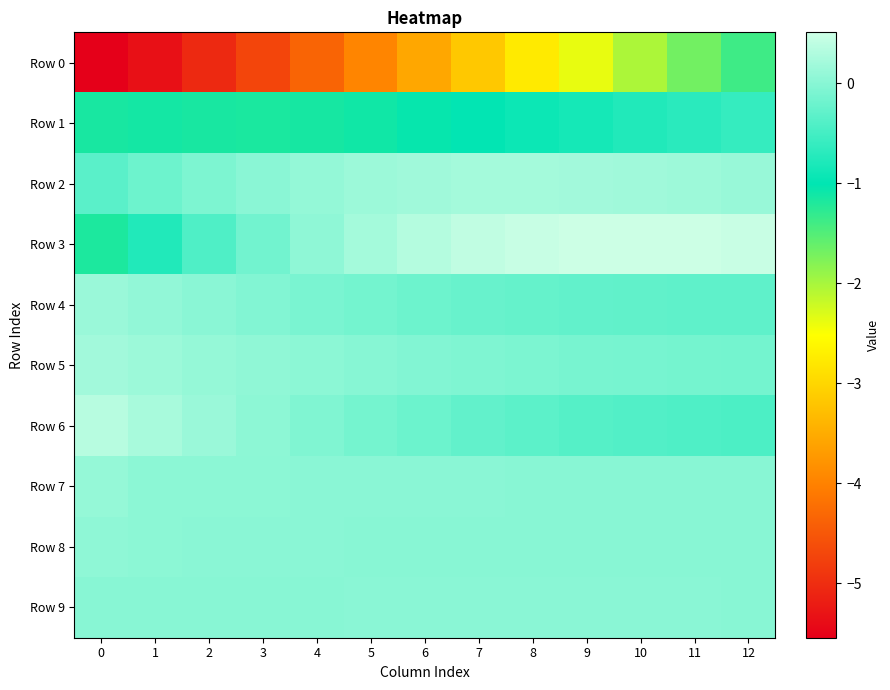

Reading left to right, extract all data points from this chart.

Row 0: 0=-5.5	1=-5.3	2=-5.0	3=-4.7	4=-4.3	5=-4.0	6=-3.6	7=-3.2	8=-2.8	9=-2.4	10=-2.0	11=-1.7	12=-1.4
Row 1: 0=-1.1	1=-1.1	2=-1.2	3=-1.2	4=-1.1	5=-1.1	6=-1.1	7=-1.0	8=-0.9	9=-0.8	10=-0.8	11=-0.7	12=-0.6
Row 2: 0=-0.3	1=-0.2	2=-0.1	3=0.0	4=0.1	5=0.1	6=0.2	7=0.2	8=0.2	9=0.2	10=0.2	11=0.2	12=0.1
Row 3: 0=-1.2	1=-0.8	2=-0.4	3=-0.2	4=0.0	5=0.2	6=0.3	7=0.4	8=0.5	9=0.5	10=0.5	11=0.5	12=0.5
Row 4: 0=0.1	1=0.1	2=0.0	3=-0.0	4=-0.1	5=-0.1	6=-0.2	7=-0.2	8=-0.3	9=-0.3	10=-0.3	11=-0.3	12=-0.3
Row 5: 0=0.2	1=0.1	2=0.1	3=0.1	4=0.0	5=-0.0	6=-0.0	7=-0.1	8=-0.1	9=-0.1	10=-0.1	11=-0.1	12=-0.1
Row 6: 0=0.4	1=0.2	2=0.1	3=0.0	4=-0.1	5=-0.1	6=-0.2	7=-0.3	8=-0.3	9=-0.4	10=-0.4	11=-0.4	12=-0.4
Row 7: 0=0.1	1=0.0	2=0.0	3=0.0	4=0.0	5=0.0	6=0.0	7=0.0	8=0.0	9=0.0	10=0.0	11=0.0	12=0.0
Row 8: 0=0.0	1=0.0	2=0.0	3=0.0	4=0.0	5=0.0	6=0.0	7=0.0	8=0.0	9=0.0	10=0.0	11=0.0	12=0.0
Row 9: 0=0.0	1=0.0	2=0.0	3=0.0	4=0.0	5=0.0	6=0.0	7=0.0	8=0.0	9=0.0	10=0.0	11=0.0	12=0.0